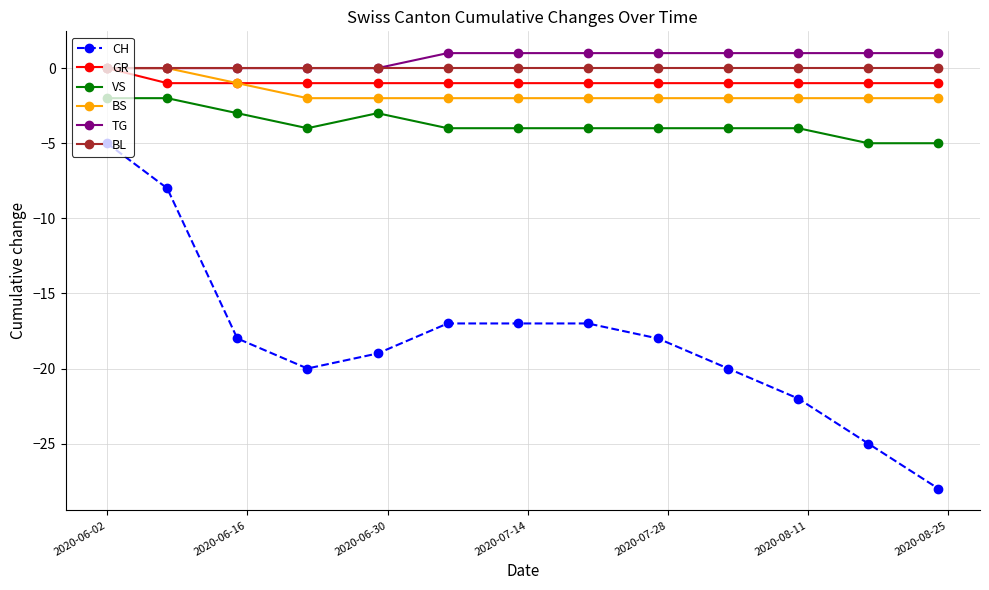

What is the value of the VS point at the 12th from the left?

-5